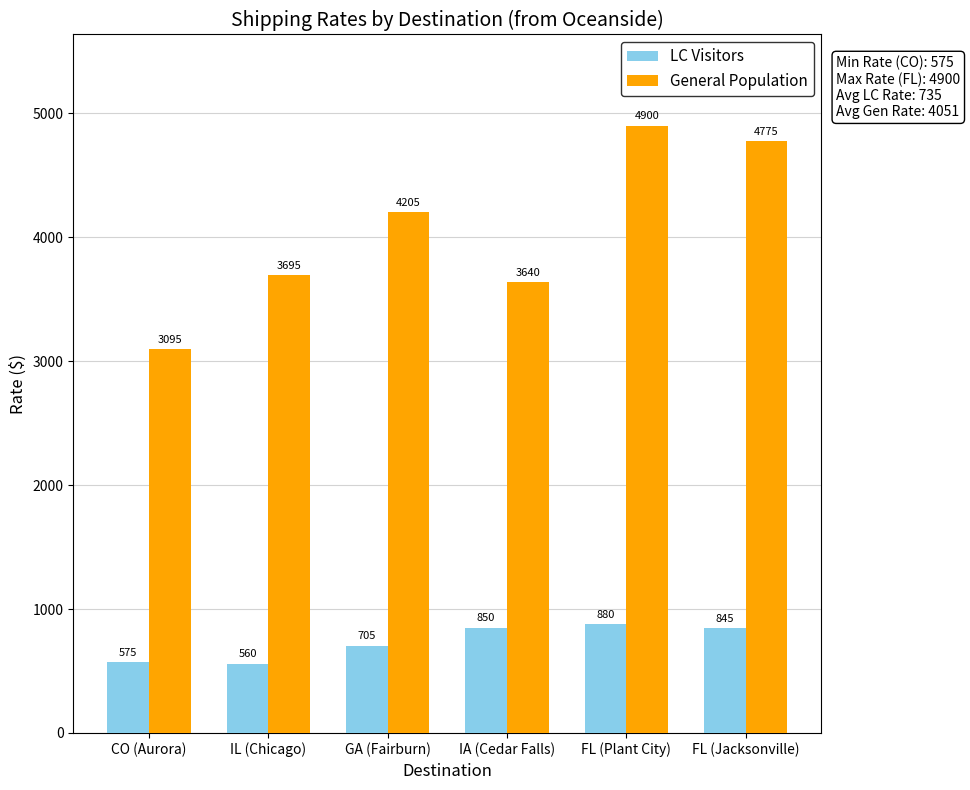

Rank the series at FL (Jacksonville) from lowest to highest value.

LC Visitors, General Population